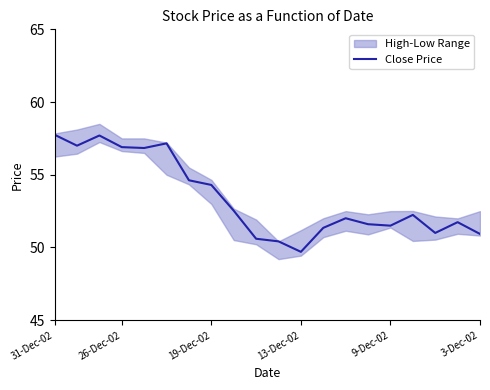

Approximately how many times larger is the value at 17 compared to 15?

1.0